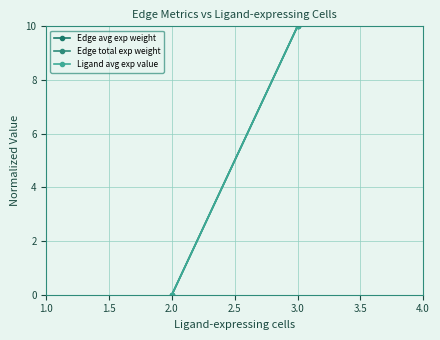

Is it true that Edge total exp weight equals 16 at 3.0?

False